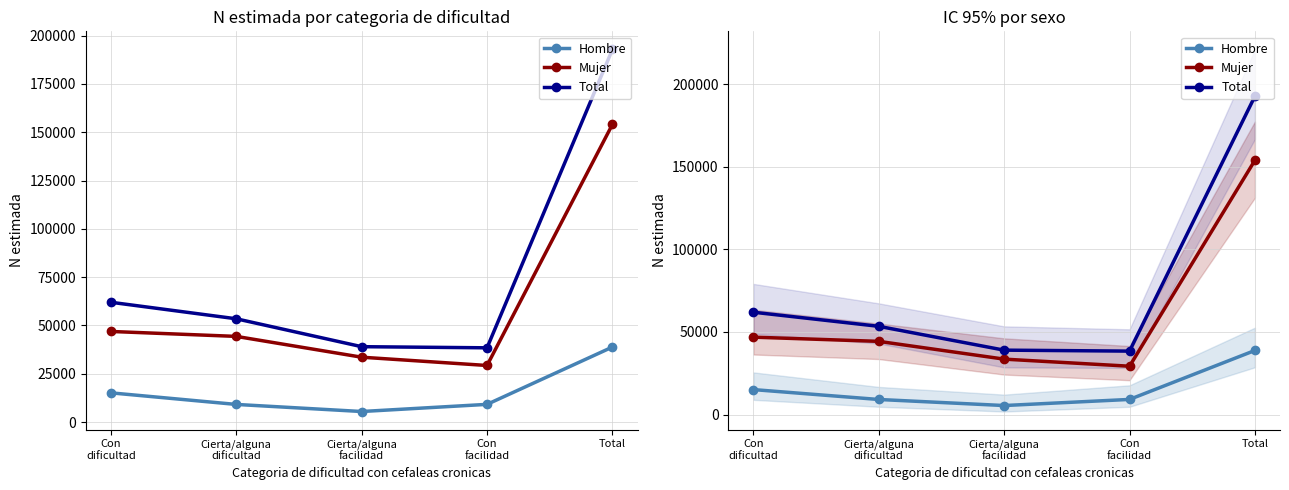

What is the value of the Hombre point at the 2nd from the left?

9114